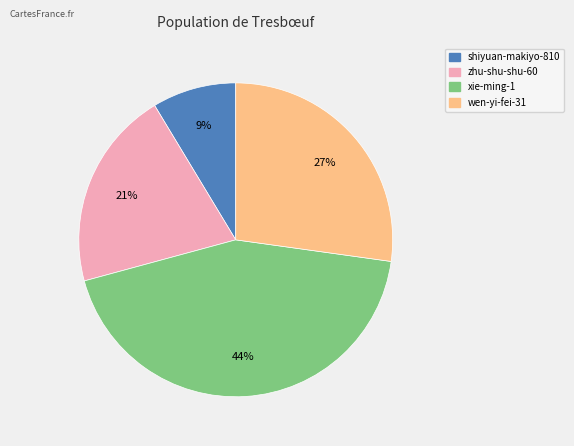

How many segments does this pie chart have?

4